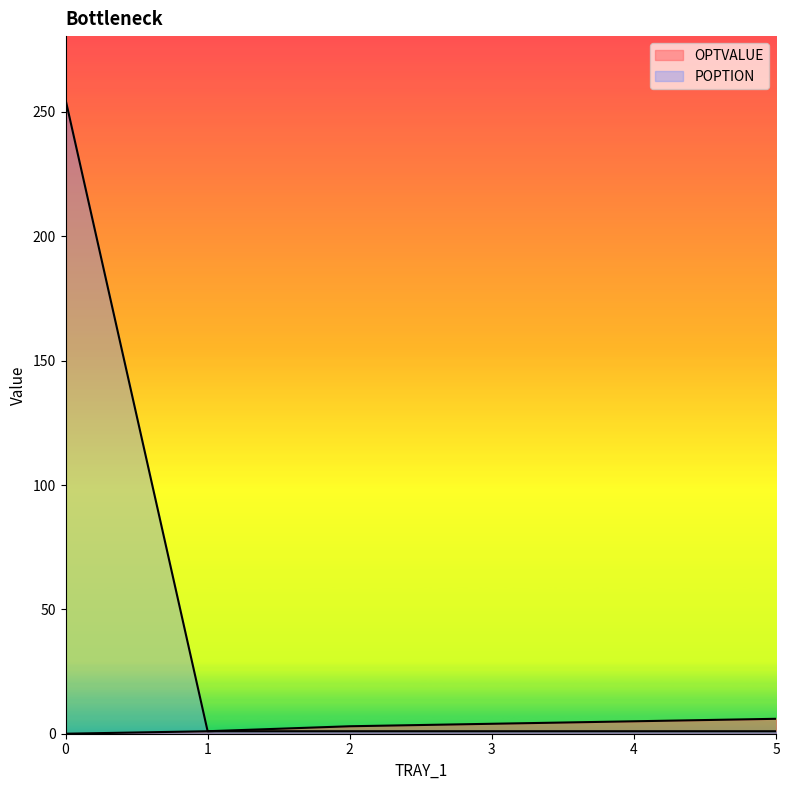

Which series has the largest total across all categories?

POPTION